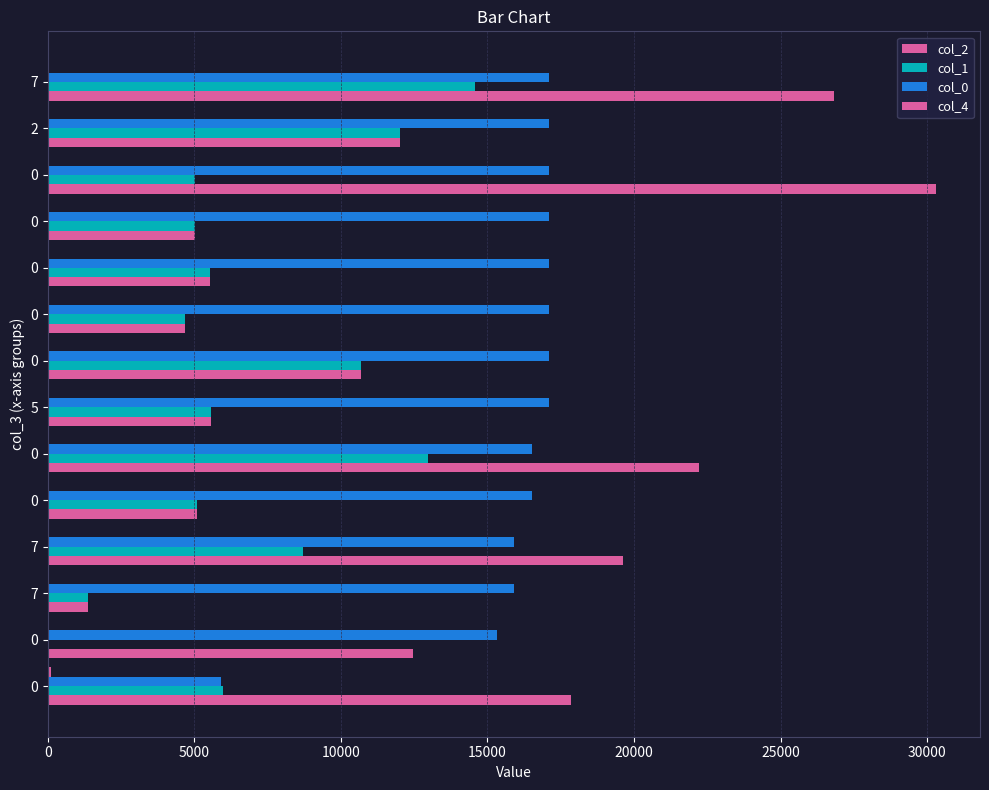

Which series has the largest total across all categories?

col_0